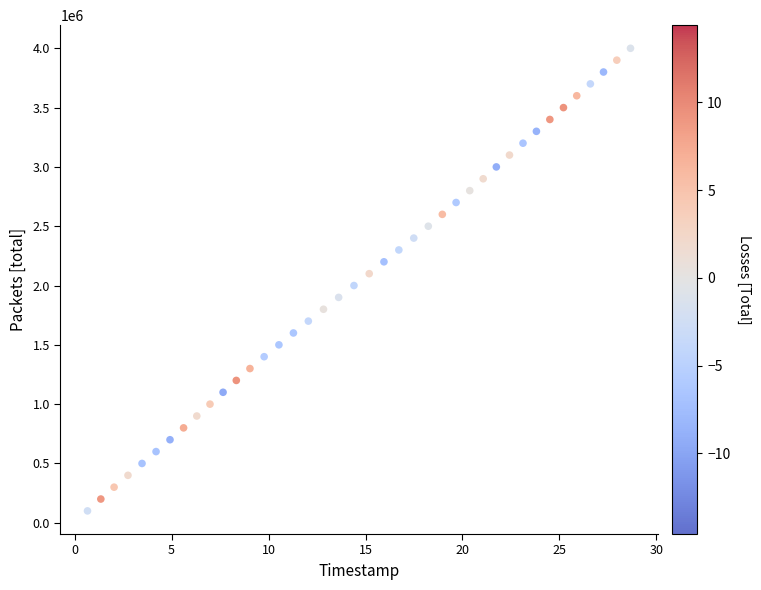

What is the range of Y values (max minus min)?

3900000